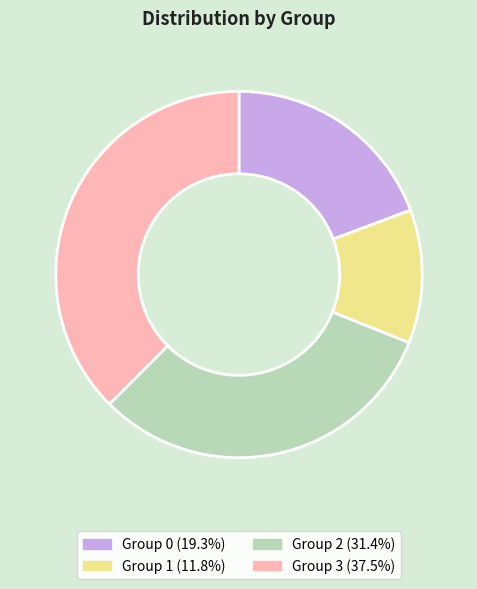

Does any single category account for the majority?

No